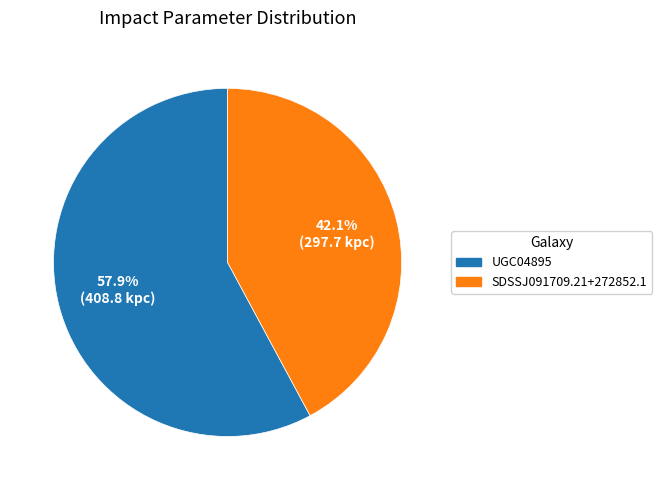

What is the largest slice in the pie chart?

UGC04895